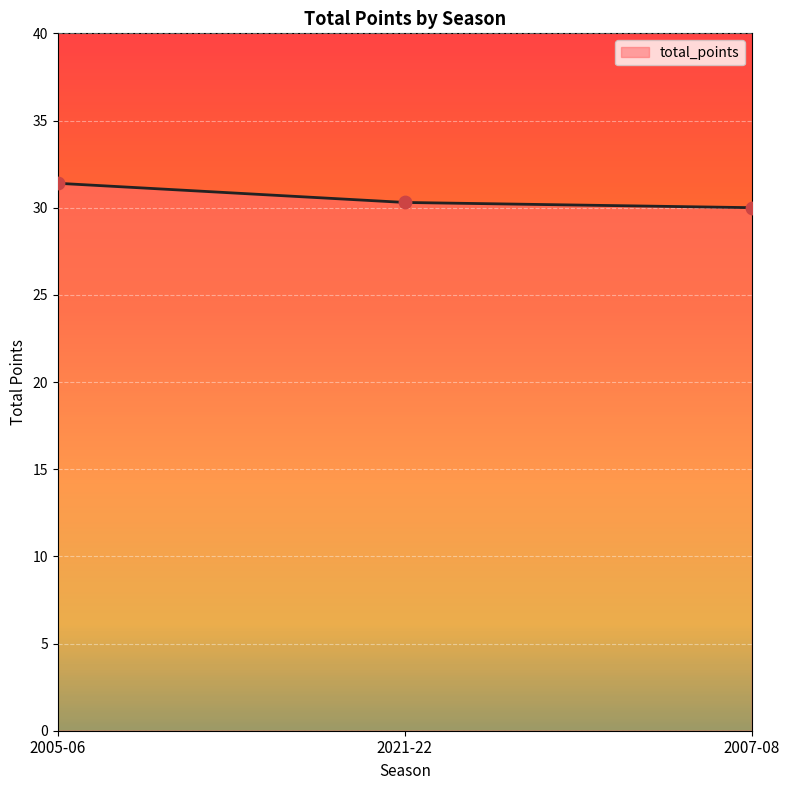

Approximately how many times larger is the value at 2005-06 compared to 2021-22?

1.0